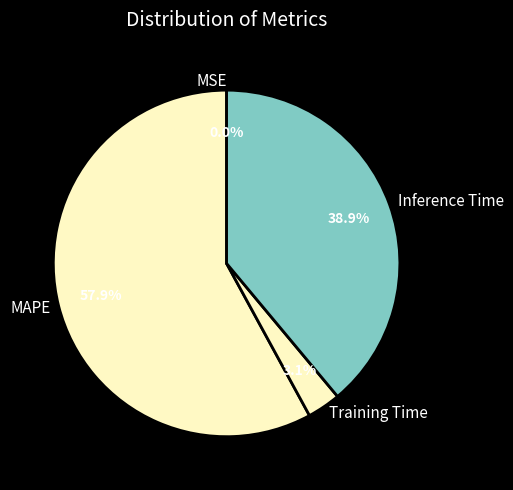

To the nearest percent, what is the combined percentage of SMAPE and MAPE?

58%